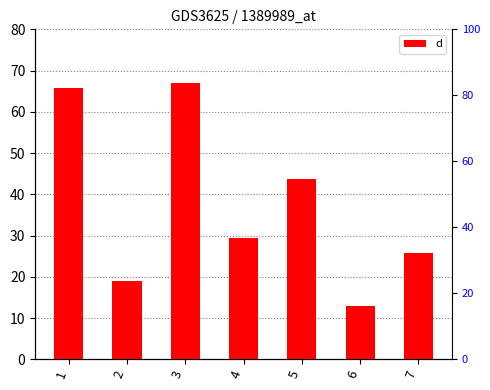

What value does the data have at 5?

43.7